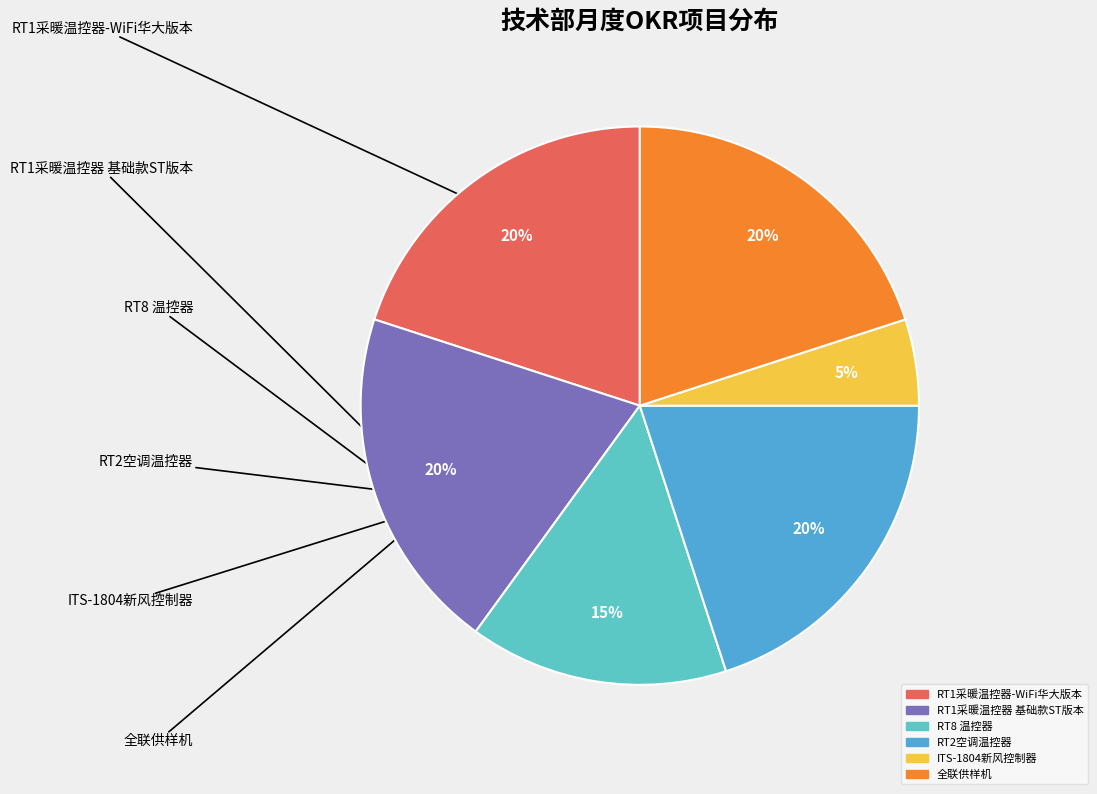

Is the sum of RT1采暖温控器 基础款ST版本 and 全联供样机 greater than half?

No